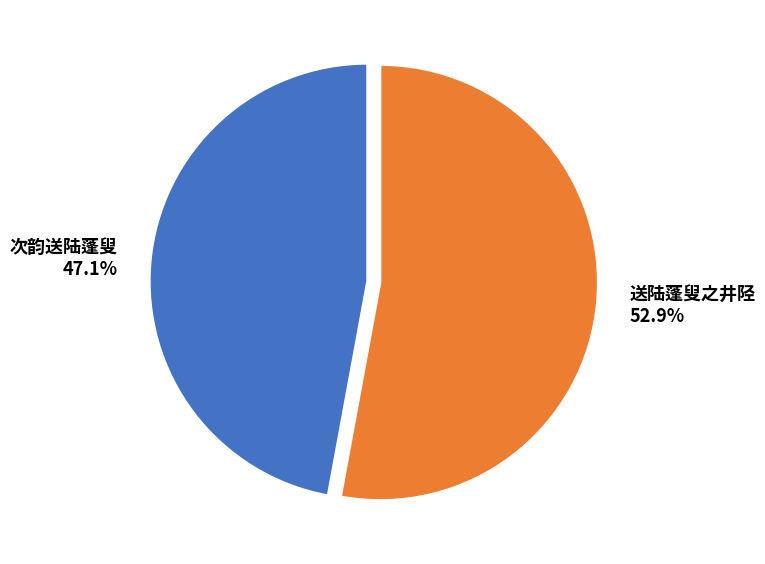

How many segments does this pie chart have?

2